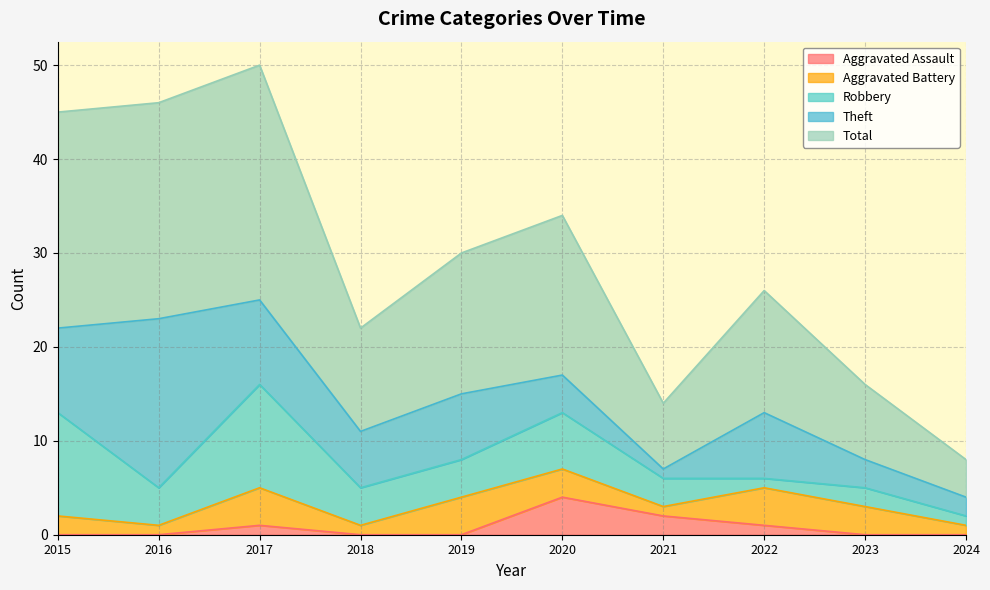

Reading left to right, what are all the values shown in this chart?

Aggravated Assault: 2015=0	2016=0	2017=1	2018=0	2019=0	2020=4	2021=2	2022=1	2023=0	2024=0
Aggravated Battery: 2015=2	2016=1	2017=4	2018=1	2019=4	2020=3	2021=1	2022=4	2023=3	2024=1
Robbery: 2015=11	2016=4	2017=11	2018=4	2019=4	2020=6	2021=3	2022=1	2023=2	2024=1
Theft: 2015=9	2016=18	2017=9	2018=6	2019=7	2020=4	2021=1	2022=7	2023=3	2024=2
Total: 2015=23	2016=23	2017=25	2018=11	2019=15	2020=17	2021=7	2022=13	2023=8	2024=4